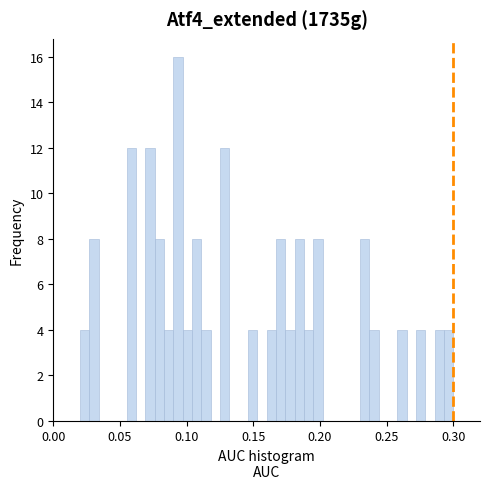

Around what value on the x-axis is the tallest bar? Give the approximate position of its centre, as read against the axis.

0.095